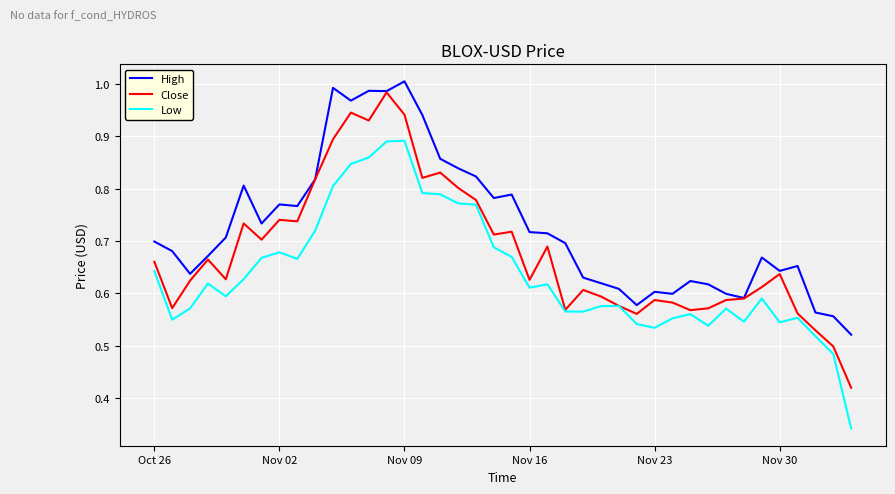

True or false: Low and High intersect in this chart.

False